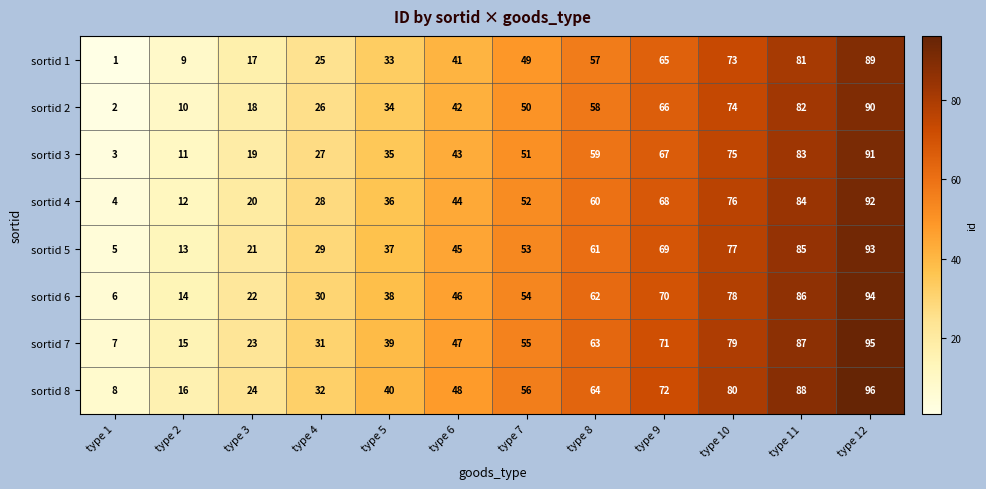

At type 9, list the series in order from smallest to largest.

sortid 1, sortid 2, sortid 3, sortid 4, sortid 5, sortid 6, sortid 7, sortid 8